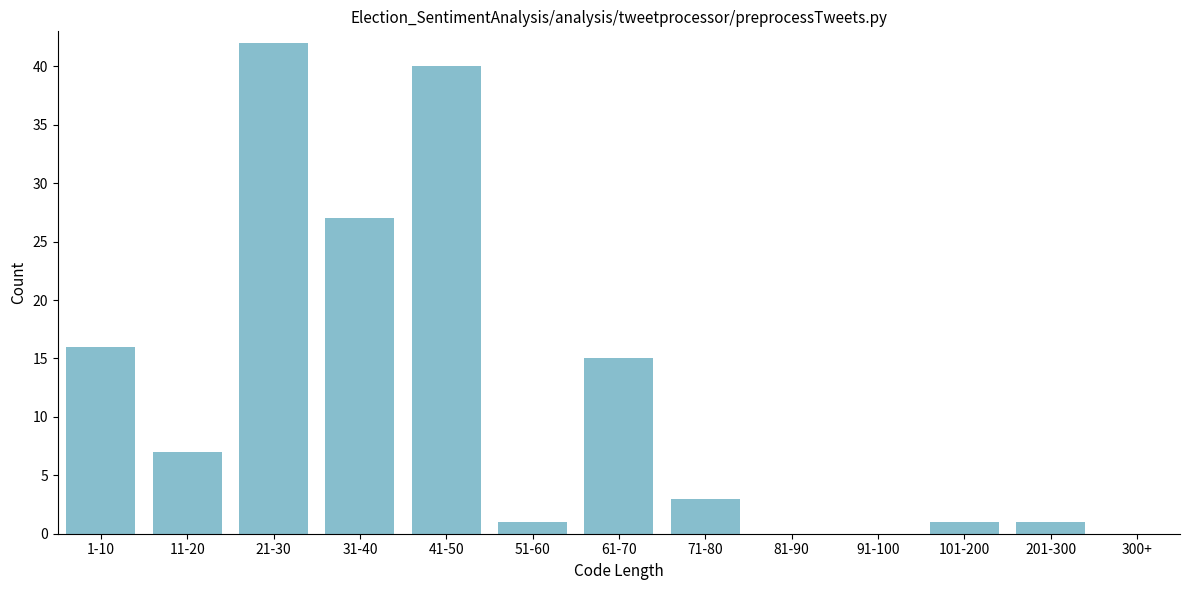

Reading left to right, extract all data points from this chart.

1-10=16	11-20=7	21-30=42	31-40=27	41-50=40	51-60=1	61-70=15	71-80=3	81-90=0	91-100=0	101-200=1	201-300=1	300+=0